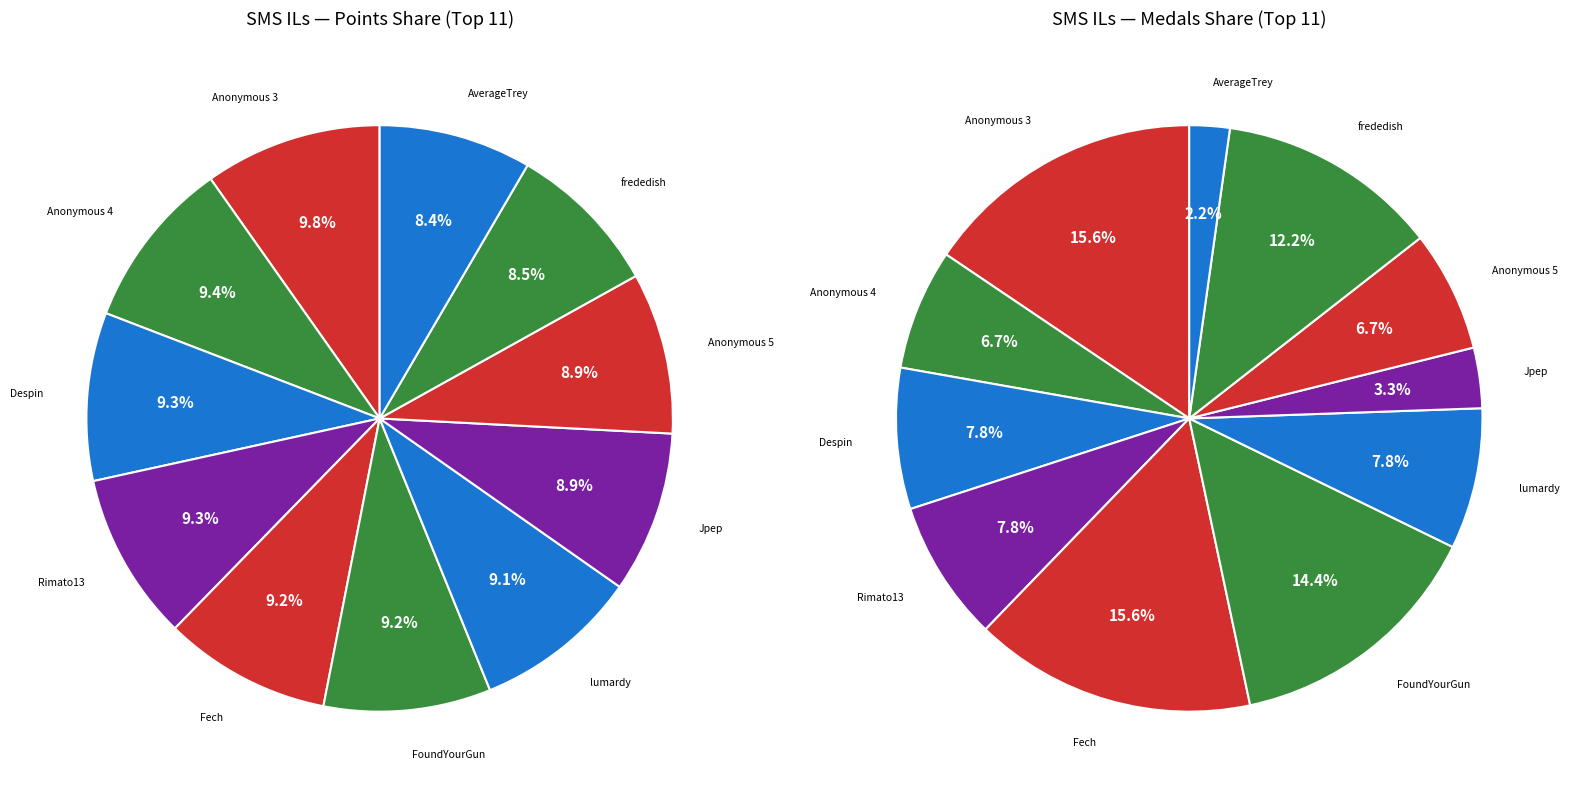

True or false: Anonymous 3 accounts for 10% of the total.

True